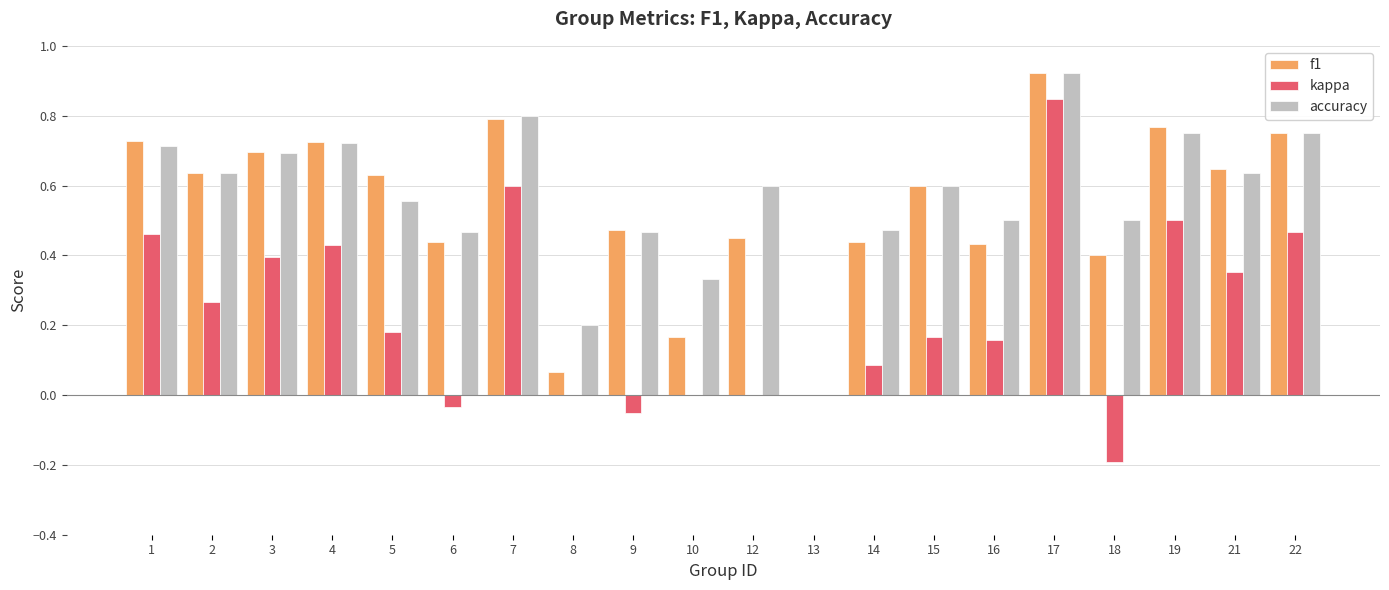

Which category has the highest value across all series?

17